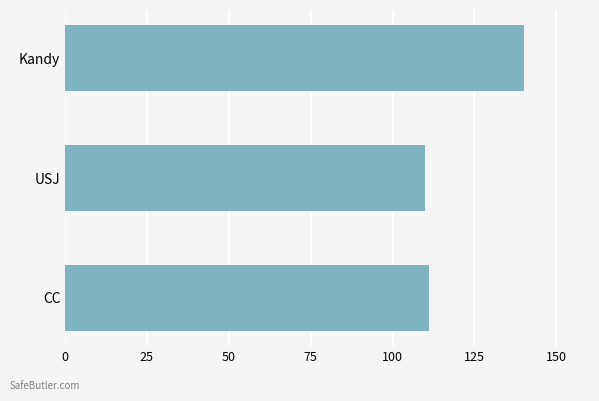

What is the approximate value at CC?

111